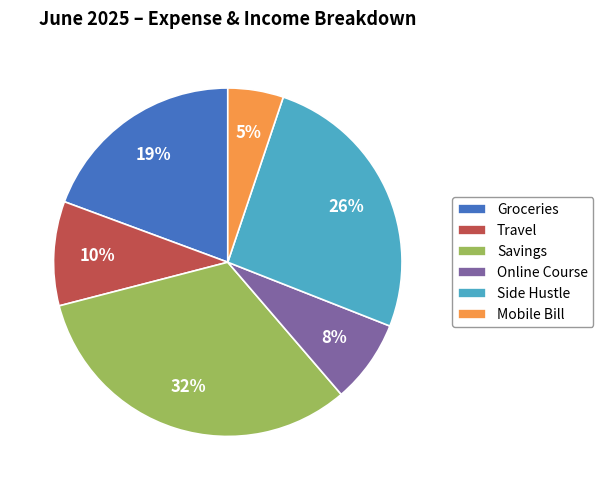

The Mobile Bill slice represents 5% of the pie. True or false?

True